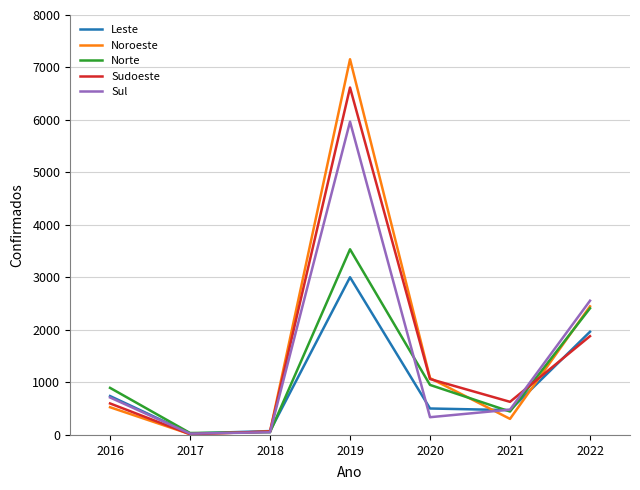

What is the difference between the second highest and minimum values in the Sudoeste series?

1868